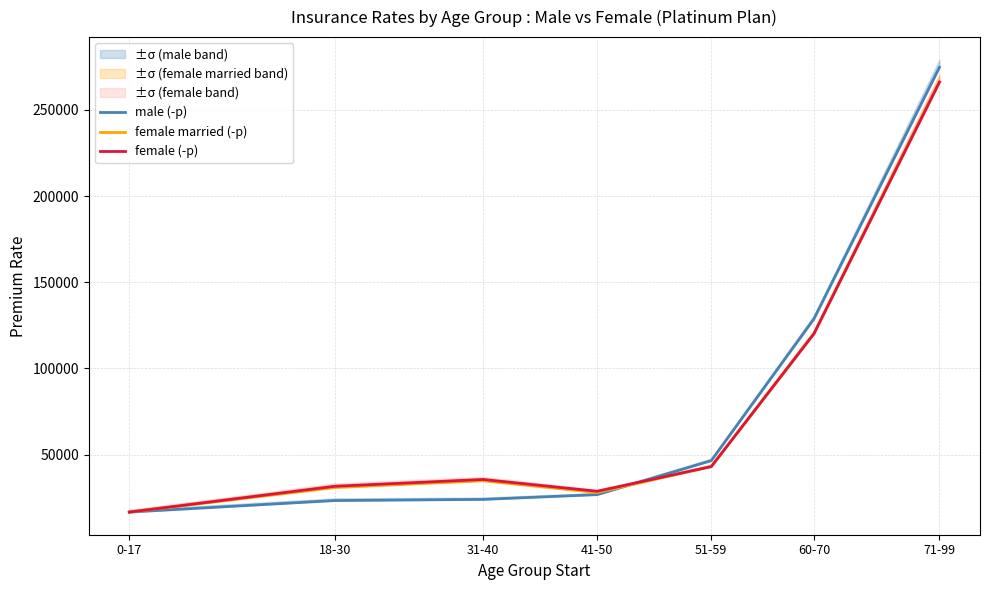

Reading left to right, transcribe all the data shown in this chart.

male (-p): 0-17=16686.2	18-30=23390.7	31-40=24058.3	41-50=26818.0	51-59=46540.8	60-70=128798.5	71-99=274770.1
female married (-p): 0-17=16686.2	18-30=30917.5	31-40=34876.9	41-50=28029.2	51-59=43093.3	60-70=120211.9	71-99=266183.5
female (-p): 0-17=16686.2	18-30=31667.5	31-40=35626.9	41-50=28779.2	51-59=43093.3	60-70=120211.9	71-99=266183.5